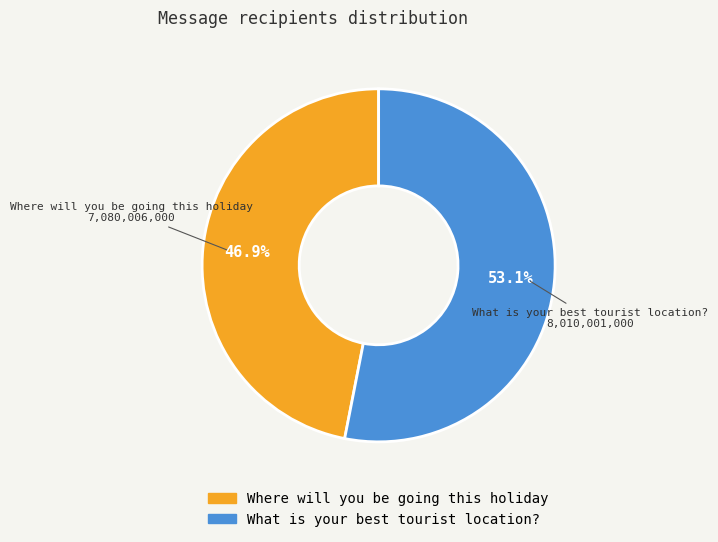

Which category has the biggest portion of the pie?

What is your best tourist location?